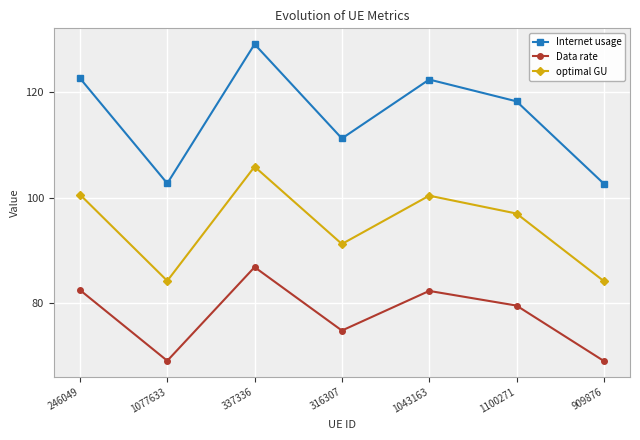

Which category has the highest value in the Internet usage series?

337336